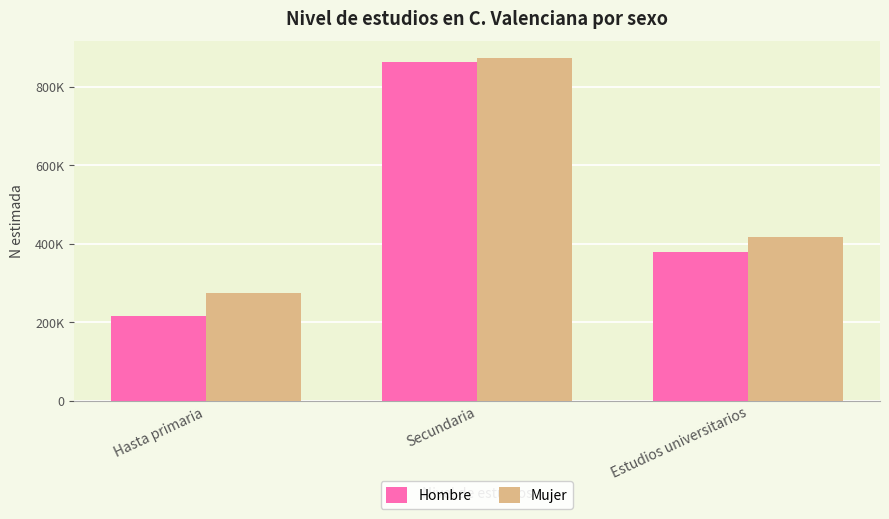

What are all the series names shown in the legend?

Hombre, Mujer